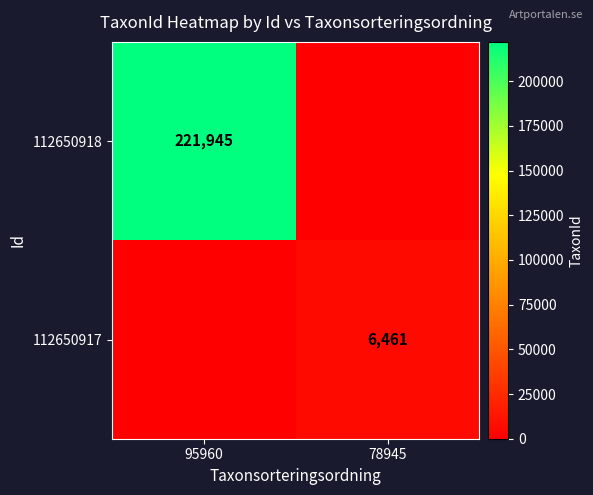

True or false: 112650917 has a value of 2724 at 78945.

False